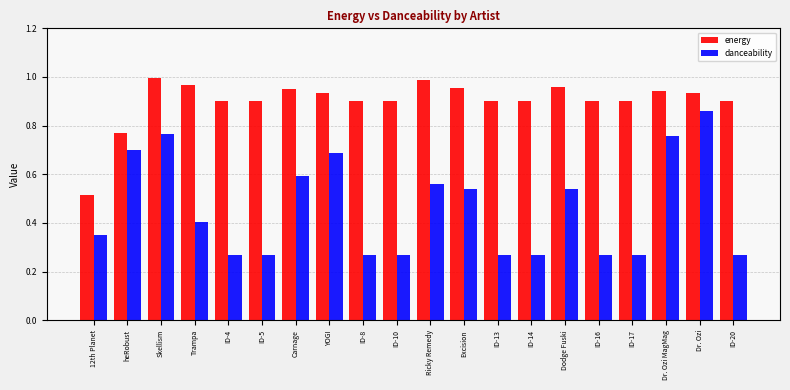

Is the value of danceability at ID-8 greater than the value of energy at ID-8?

No